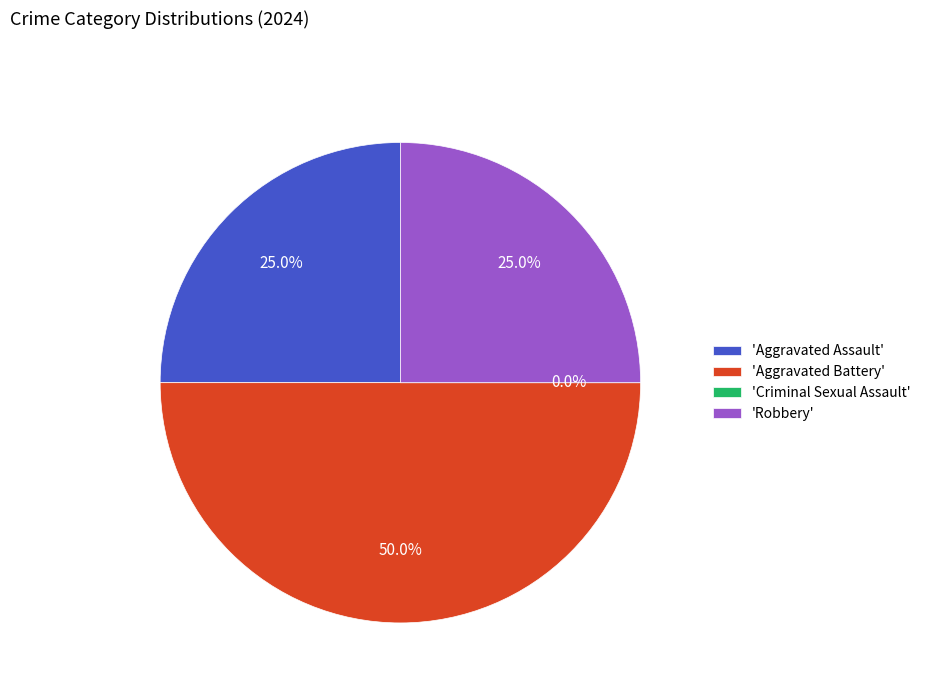

To the nearest percent, what is the difference between the largest and smallest slice percentages?

50%